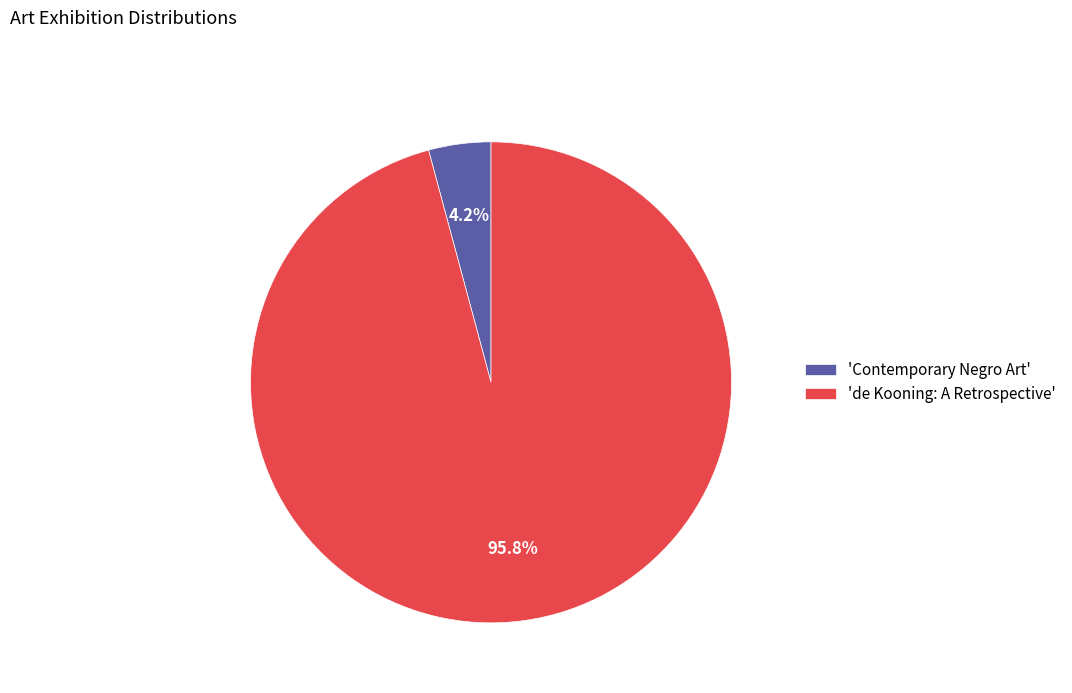

Which slice is the largest?

'de Kooning: A Retrospective'